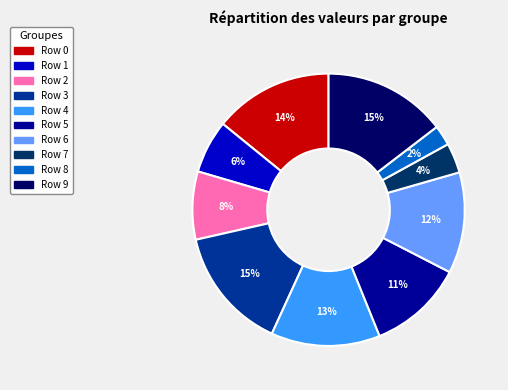

Is there a majority slice in this chart?

No